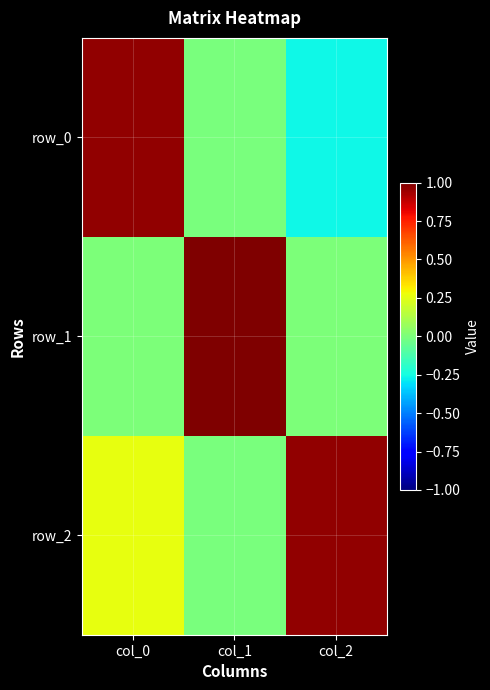

How many distinct data groups are displayed?

3